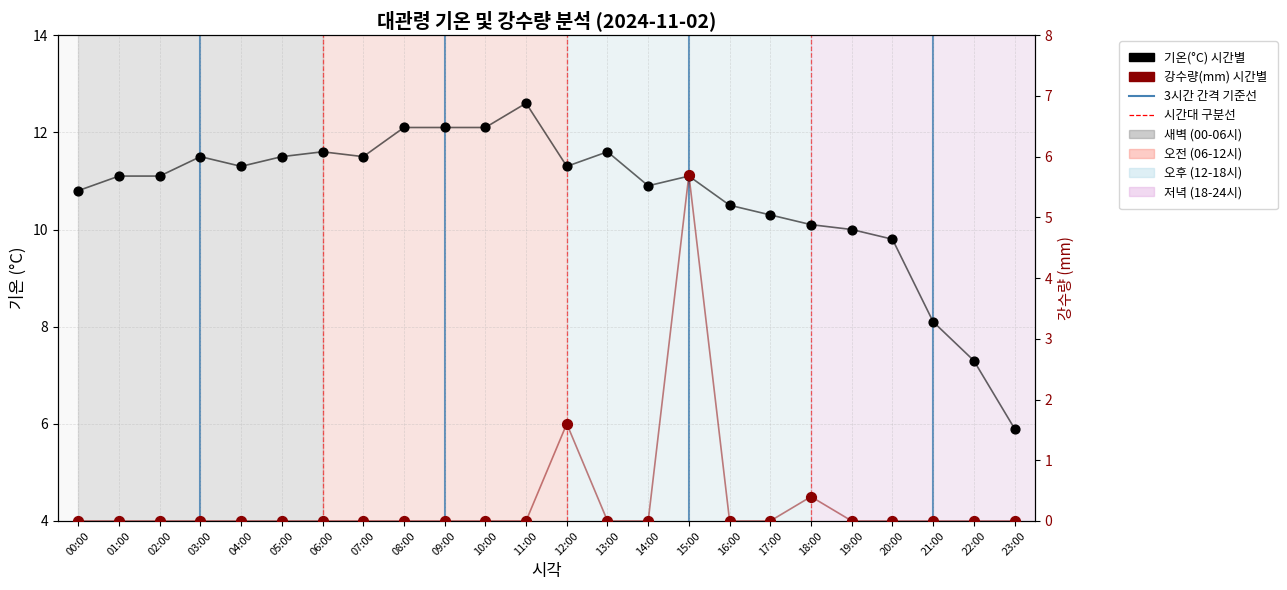

Which series contains the highest Y value?

기온(°C) 시간별